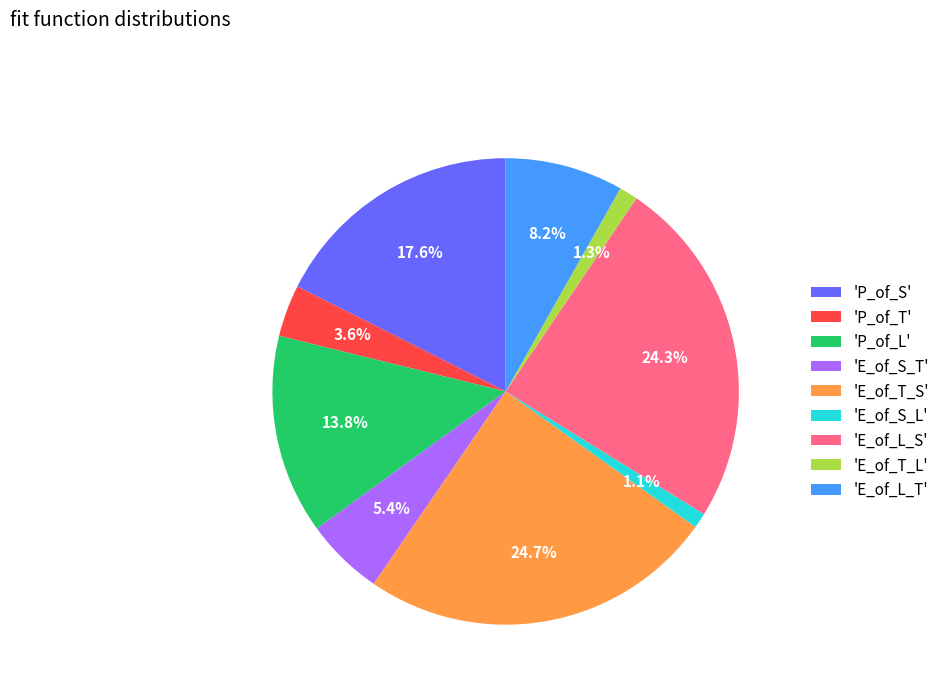

Is 'P_of_S' the majority of the pie?

No